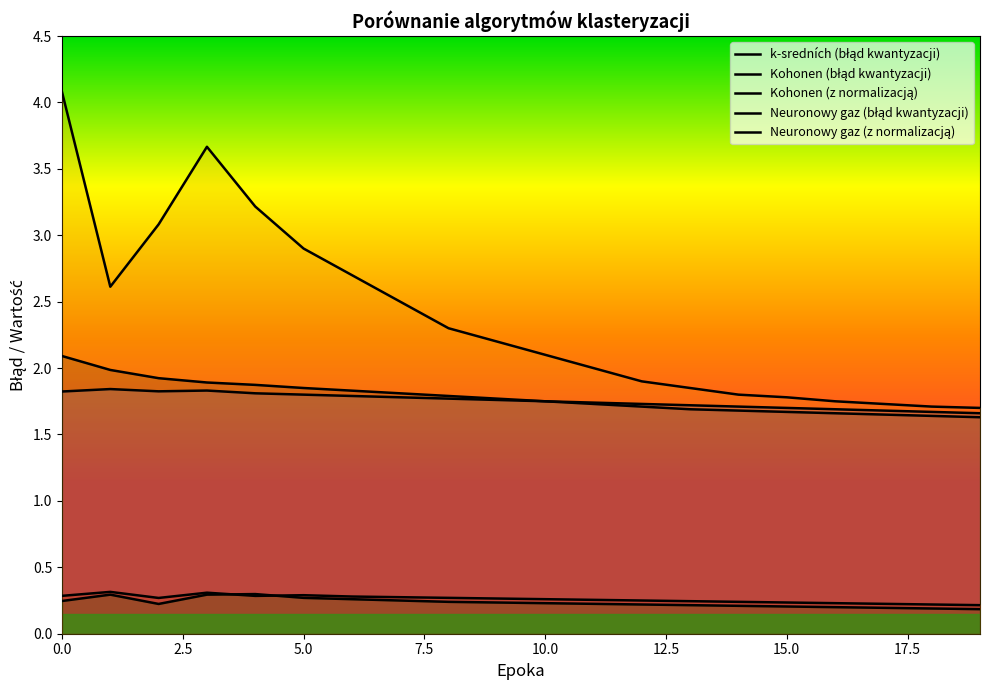

The value of k-sredních (błąd kwantyzacji) at 14 is 2.6. True or false?

False